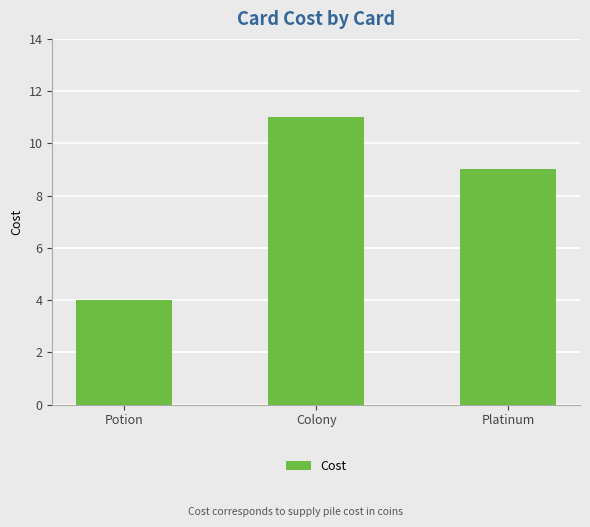

Reading left to right, list all the values displayed in this chart.

Potion=4	Colony=11	Platinum=9